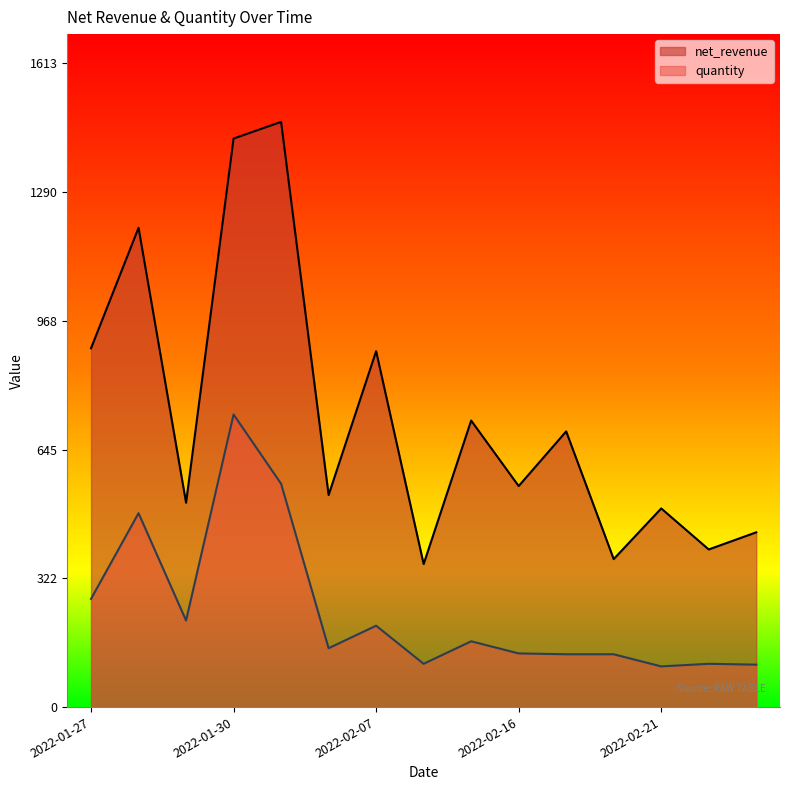

What is the sum of all quantity values?

3608.2